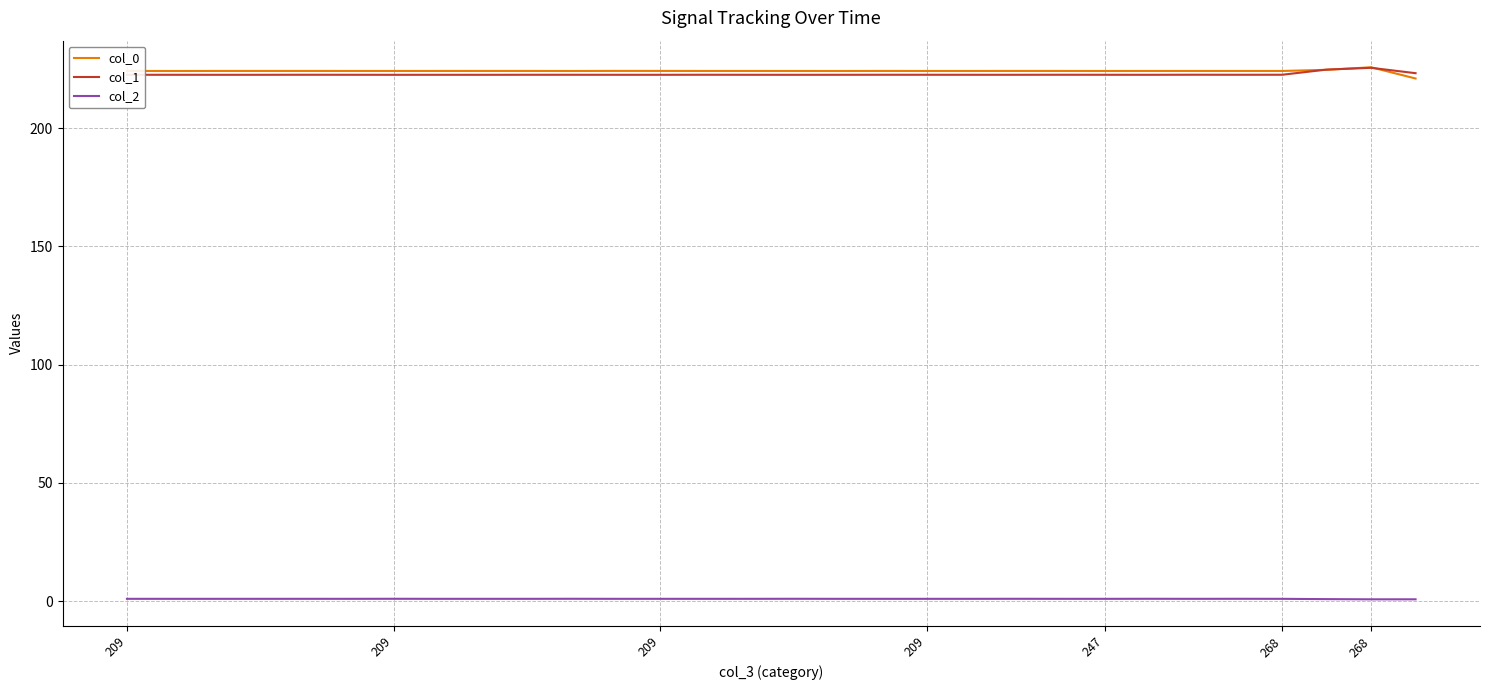

True or false: col_2 and col_1 cross at least once.

False